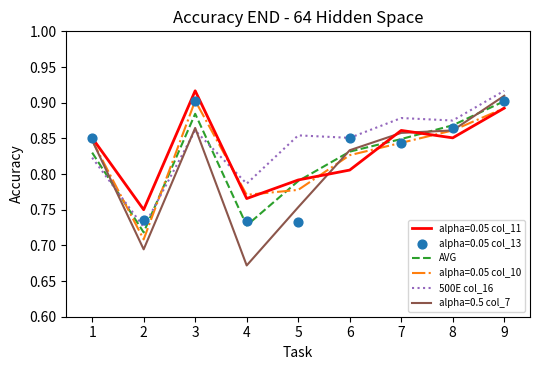

At which label is alpha=0.5 col_7 closest to 0?

4